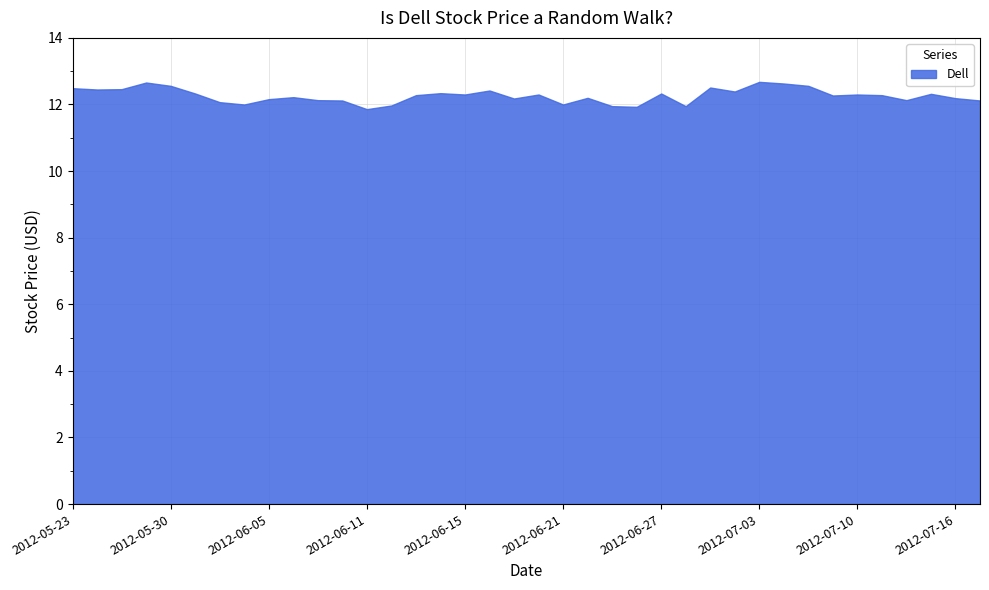

Reading right to left, transcribe all the data shown in this chart.

2012-07-17=12.1	2012-07-16=12.2	2012-07-13=12.3	2012-07-12=12.1	2012-07-11=12.3	2012-07-10=12.3	2012-07-09=12.3	2012-07-06=12.6	2012-07-05=12.6	2012-07-03=12.7	2012-07-02=12.4	2012-06-29=12.5	2012-06-28=11.9	2012-06-27=12.3	2012-06-26=11.9	2012-06-25=11.9	2012-06-22=12.2	2012-06-21=12.0	2012-06-20=12.3	2012-06-19=12.2	2012-06-18=12.4	2012-06-15=12.3	2012-06-14=12.3	2012-06-13=12.3	2012-06-12=12.0	2012-06-11=11.9	2012-06-08=12.1	2012-06-07=12.1	2012-06-06=12.2	2012-06-05=12.2	2012-06-04=12.0	2012-06-01=12.1	2012-05-31=12.3	2012-05-30=12.6	2012-05-29=12.7	2012-05-25=12.5	2012-05-24=12.4	2012-05-23=12.5